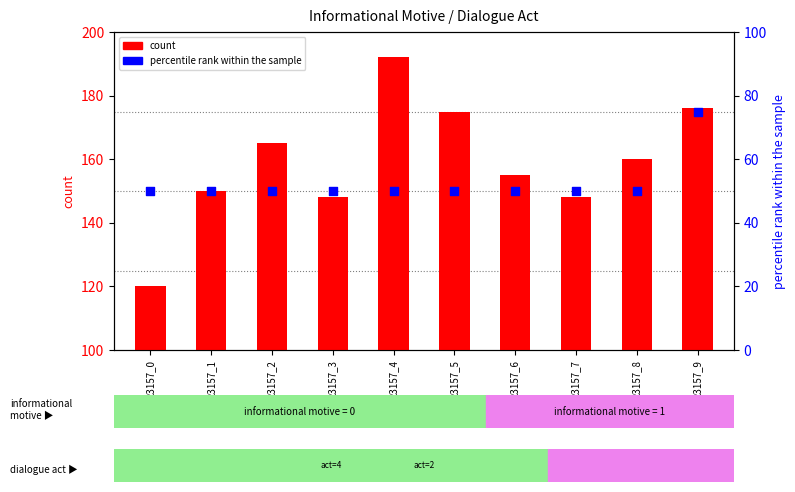

What is the total value across all series at 23157_9?

251